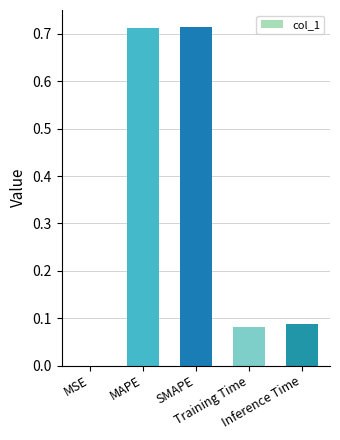

Are the bars horizontal?

No